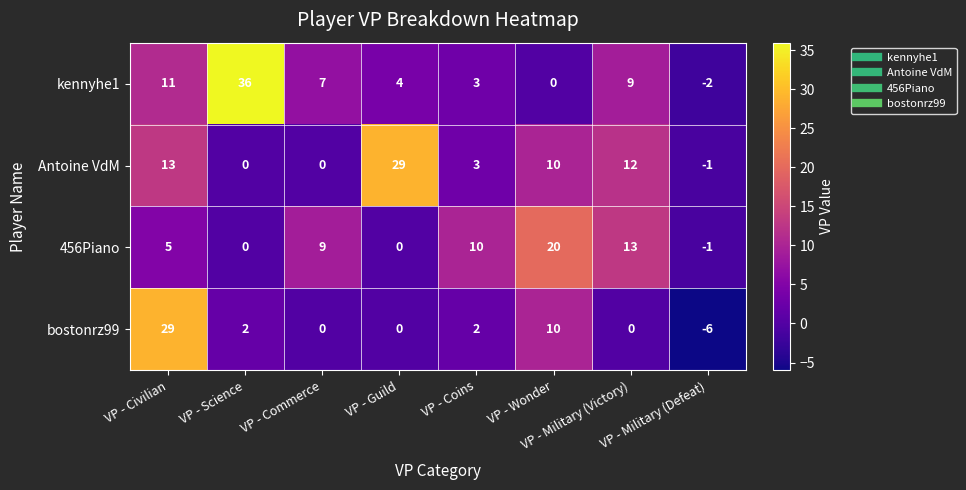

Which series changed the most between VP - Civilian and VP - Wonder?

bostonrz99